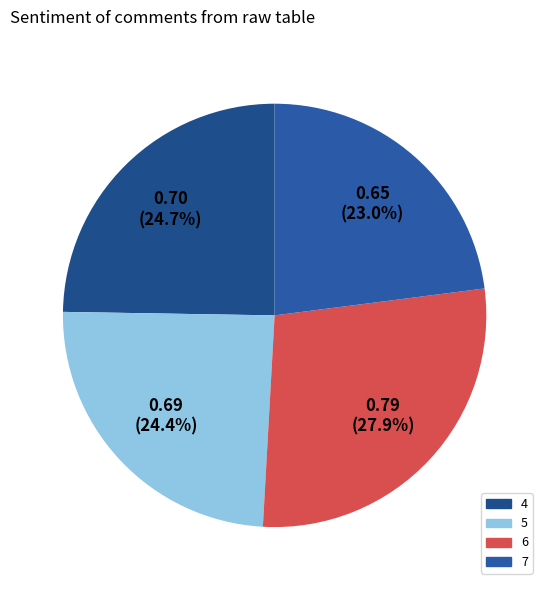

How many segments does this pie chart have?

4